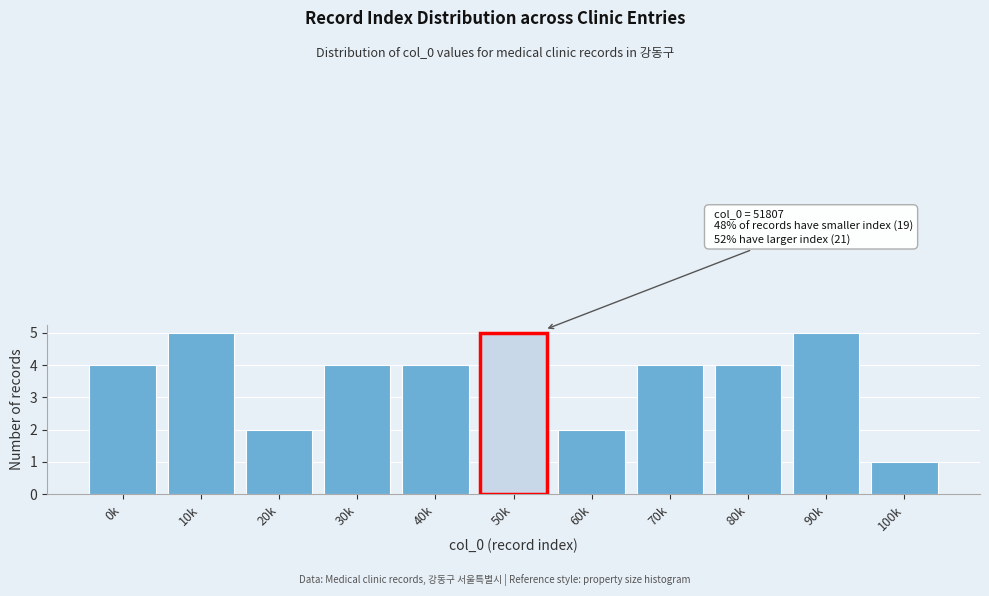

Reading left to right, list all the values displayed in this chart.

4	5	2	4	4	2	4	4	5	1